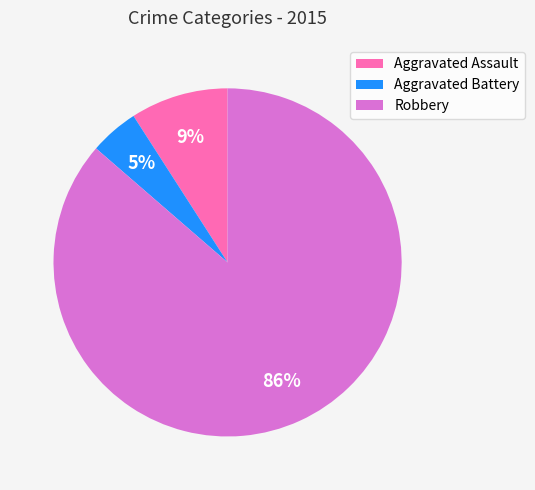

How many segments does this pie chart have?

3